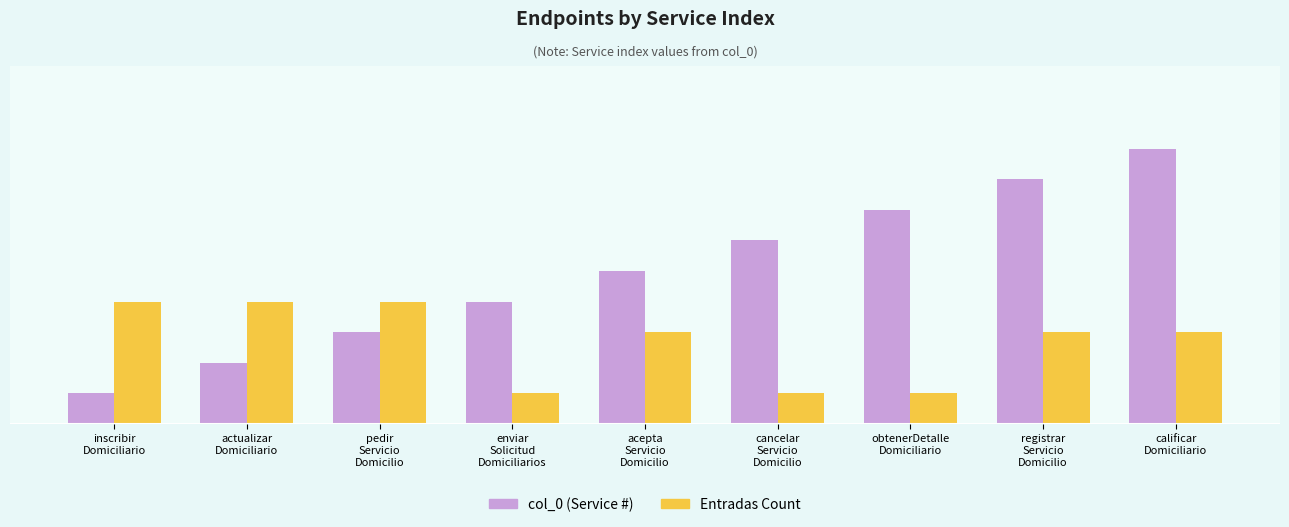

Reading left to right, what are all the values shown in this chart?

col_0 (Service #): inscribir
Domiciliario=1	actualizar
Domiciliario=2	pedir
Servicio
Domicilio=3	enviar
Solicitud
Domiciliarios=4	acepta
Servicio
Domicilio=5	cancelar
Servicio
Domicilio=6	obtenerDetalle
Domiciliario=7	registrar
Servicio
Domicilio=8	calificar
Domiciliario=9
Entradas Count: inscribir
Domiciliario=4	actualizar
Domiciliario=4	pedir
Servicio
Domicilio=4	enviar
Solicitud
Domiciliarios=1	acepta
Servicio
Domicilio=3	cancelar
Servicio
Domicilio=1	obtenerDetalle
Domiciliario=1	registrar
Servicio
Domicilio=3	calificar
Domiciliario=3